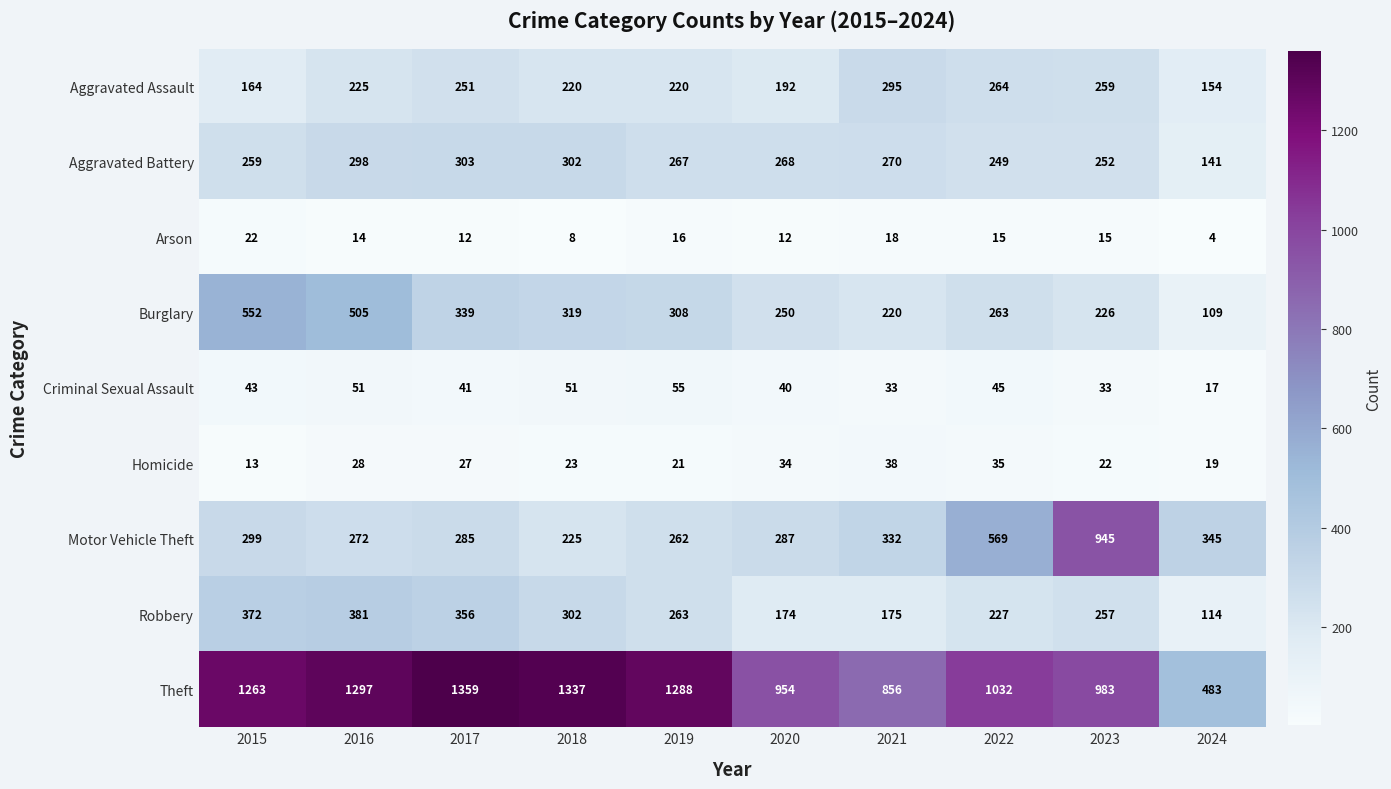

At which category is the sum across all series the highest?

2016